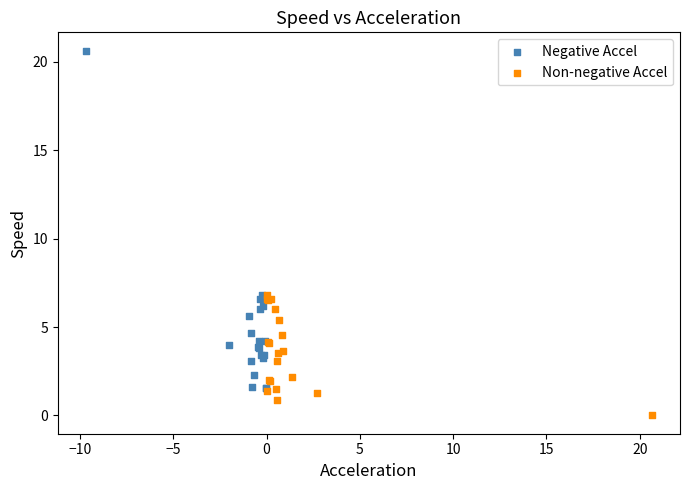

Which series reaches the maximum Y coordinate?

Negative Accel